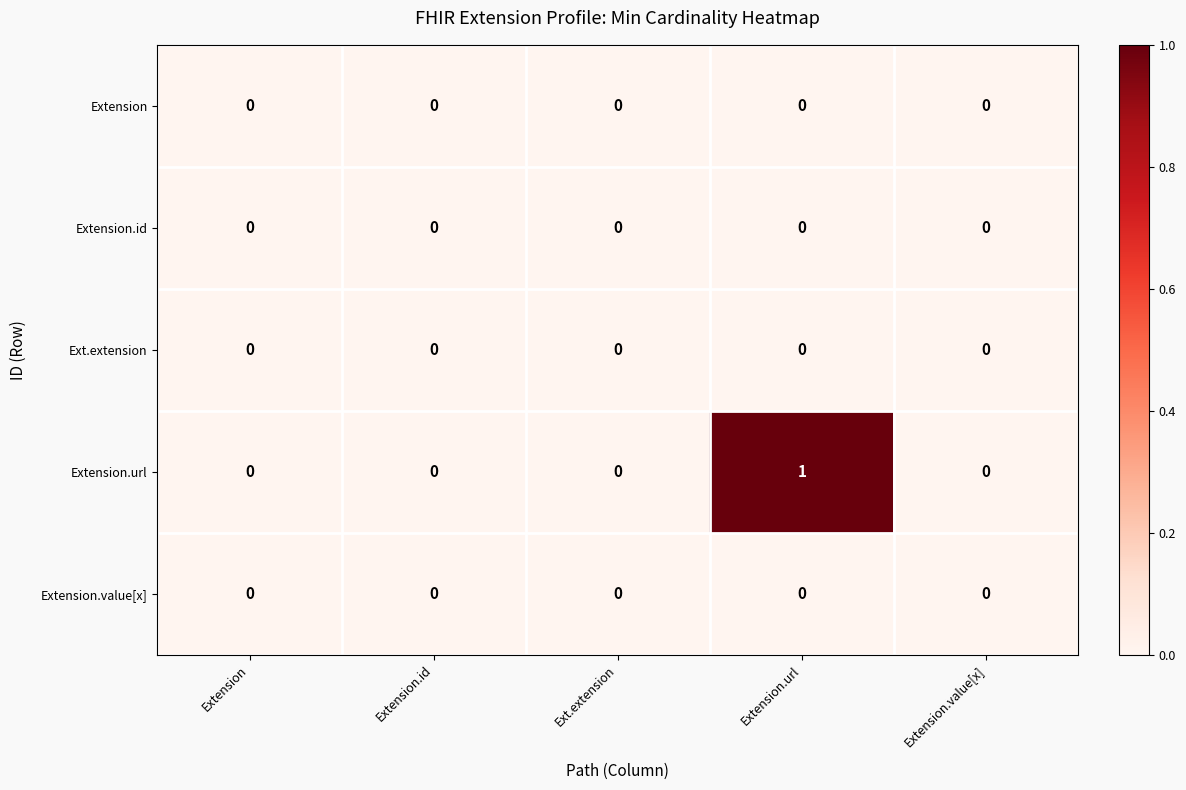

At which category is the sum across all series the highest?

Extension.url